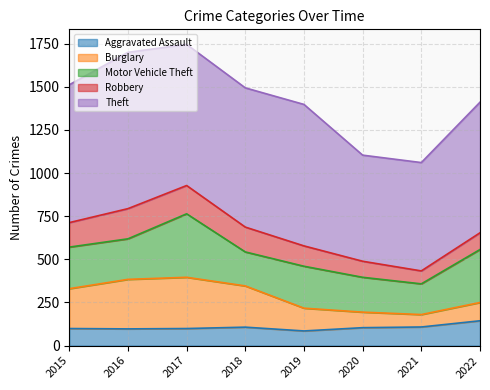

What is the difference between the Theft values at 2021 and 2020?

13